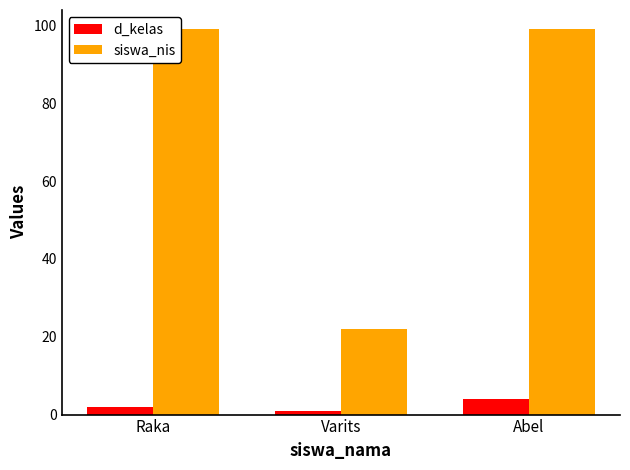

How many data points in d_kelas are less than 2?

1